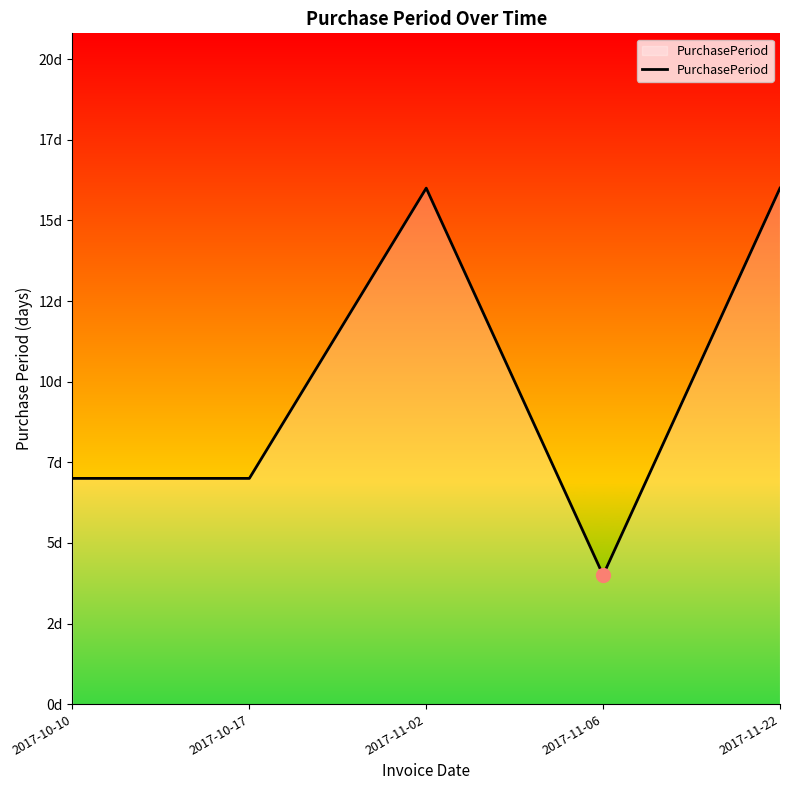

Is this an area chart (filled region under the line)?

Yes